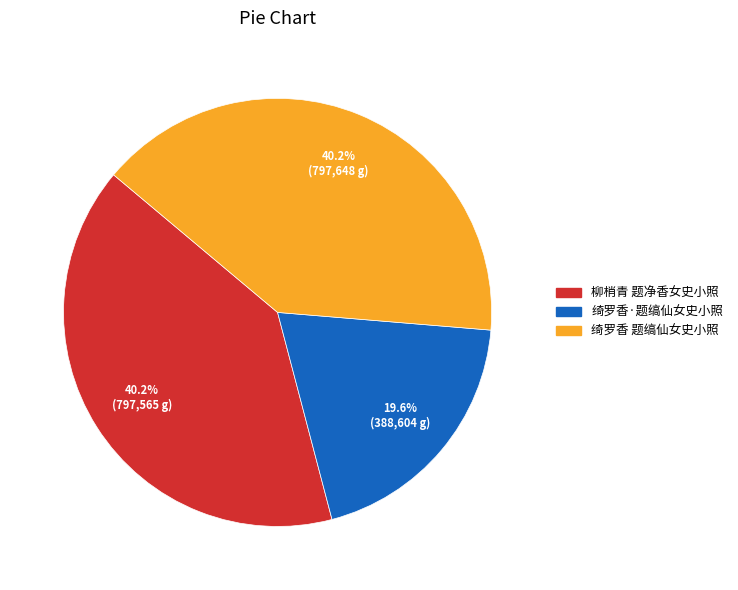

Which category has the smallest portion of the pie?

绮罗香·题缟仙女史小照